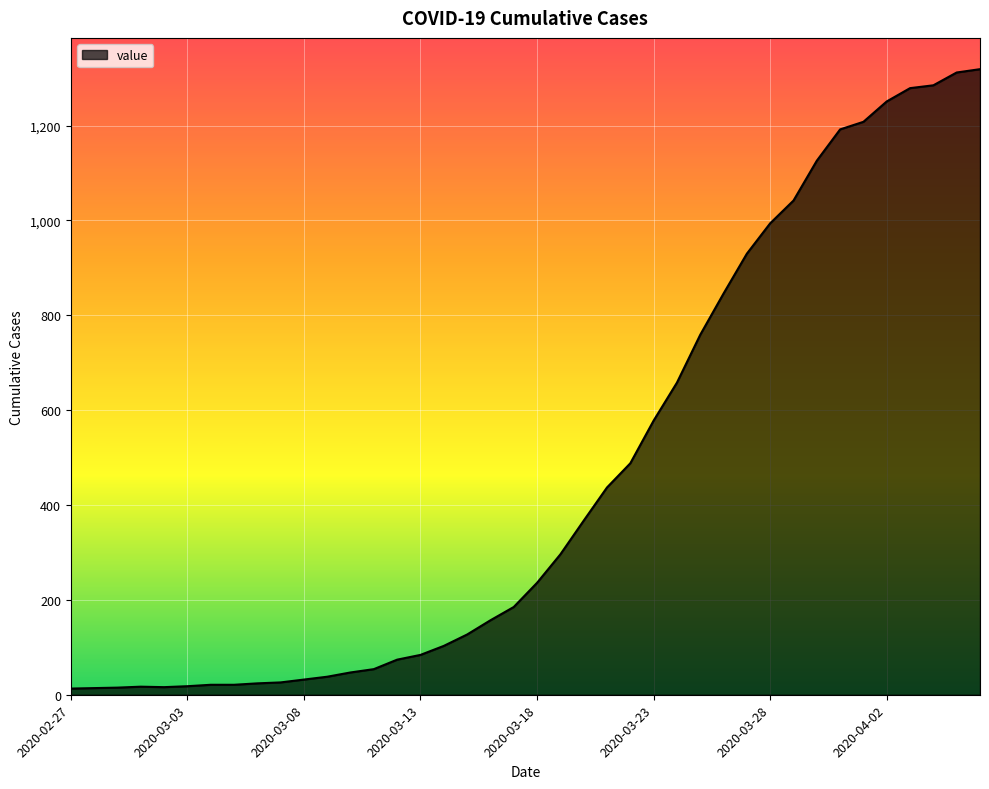

What is the greatest value displayed?

1319